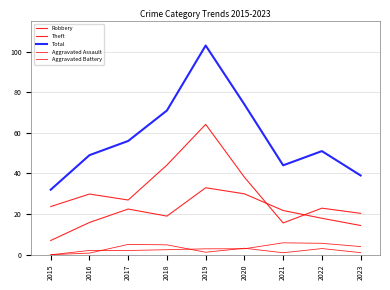

Between 2015 and 2018, which series saw the biggest shift?

Total